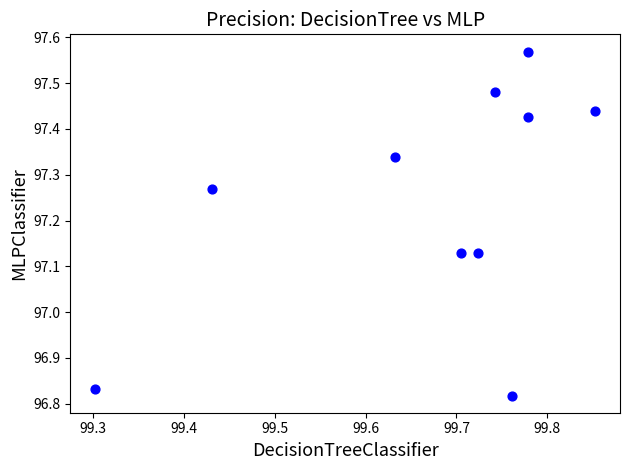

What is the average Y value?

97.2